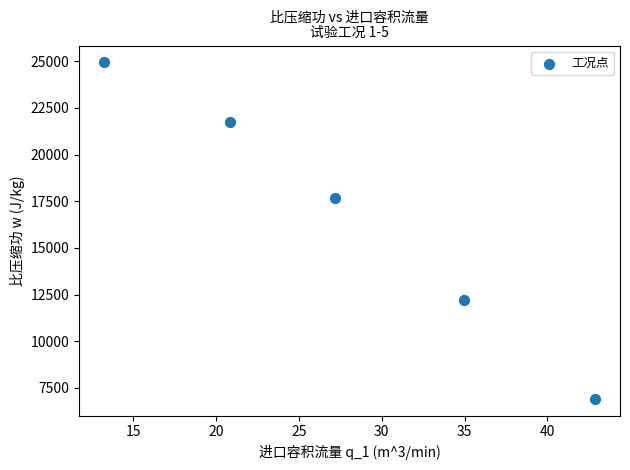

What Y value in the scatter plot is closest to 15924?

17663.4